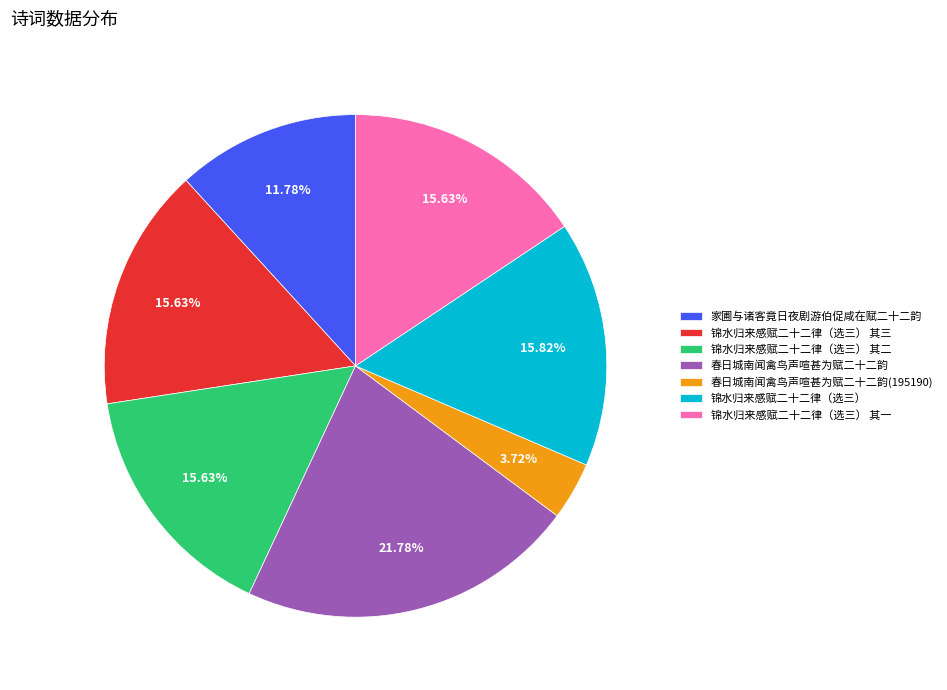

To the nearest percent, what percentage of the pie is 锦水归来感赋二十二律（选三） 其二?

16%